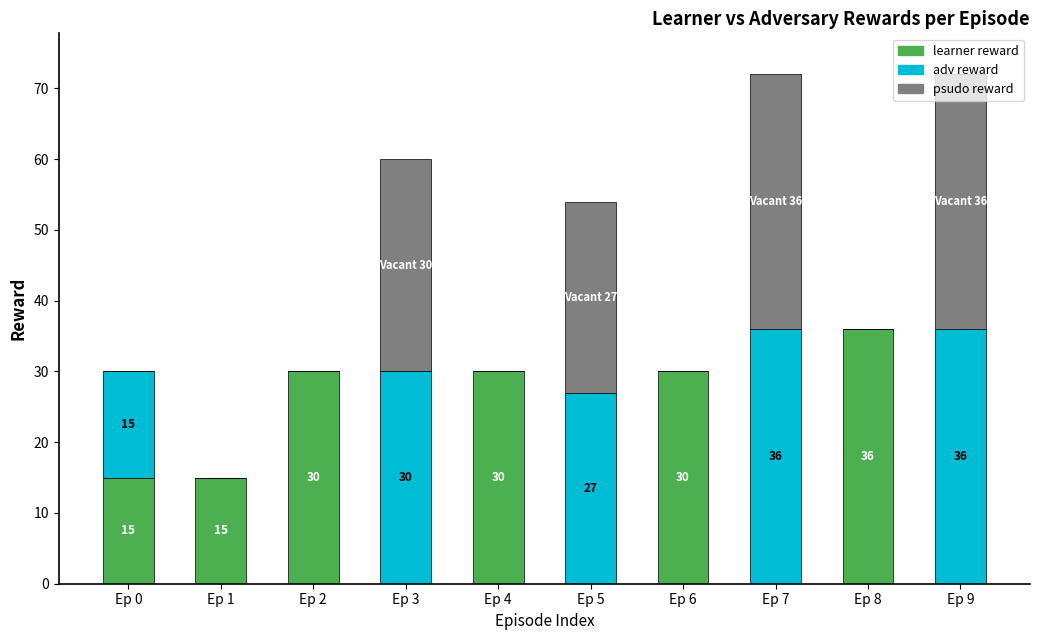

The learner reward series shows 24 at Ep 9. True or false?

False